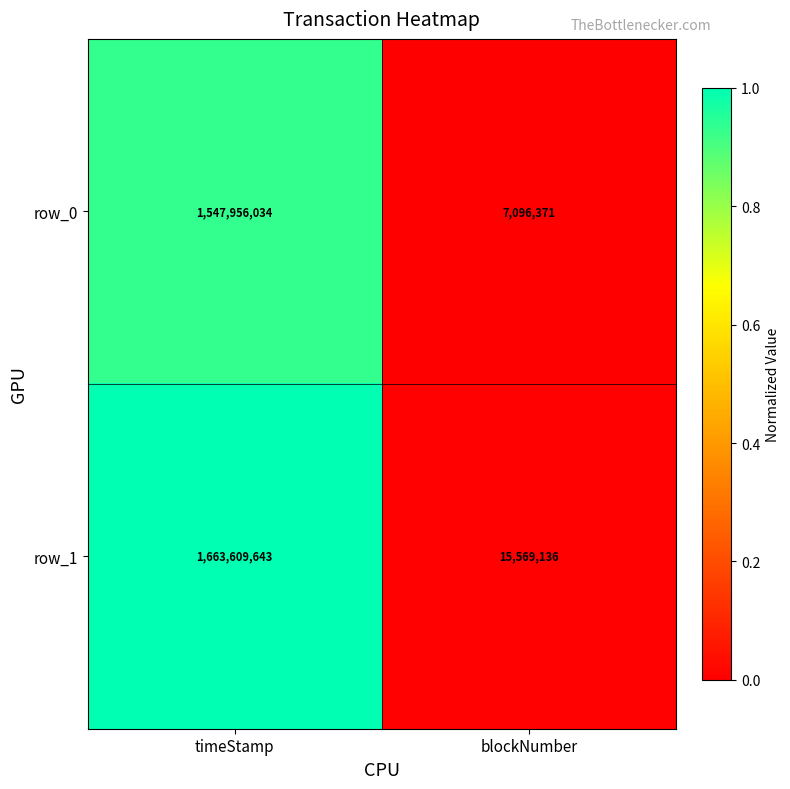

Between timeStamp and blockNumber, which series saw the biggest shift?

row_1